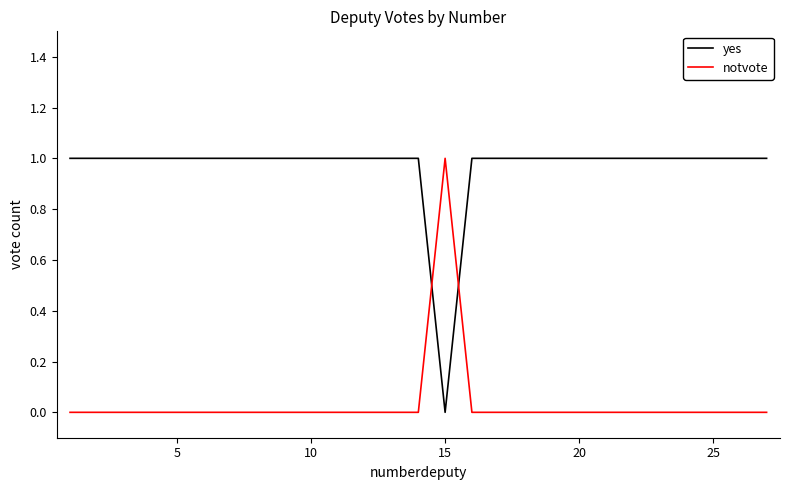

Which series ends up on top after the final intersection of notvote and yes?

yes